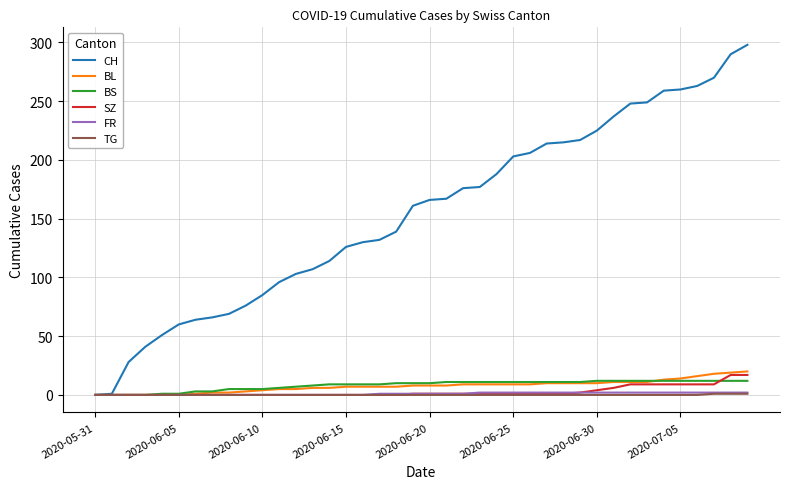

Which series has the widest spread of values?

CH